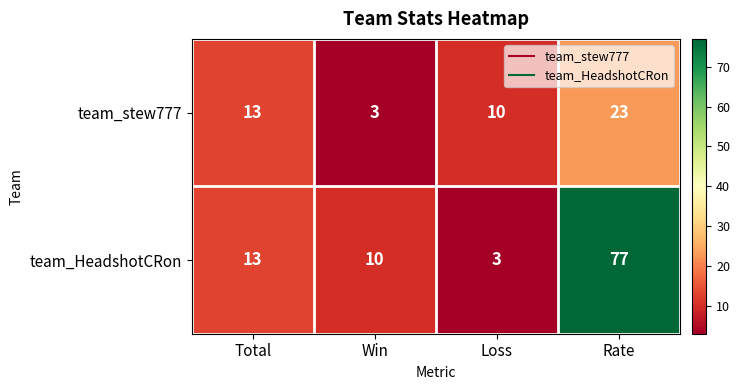

At how many categories does at least one series exceed 60?

1